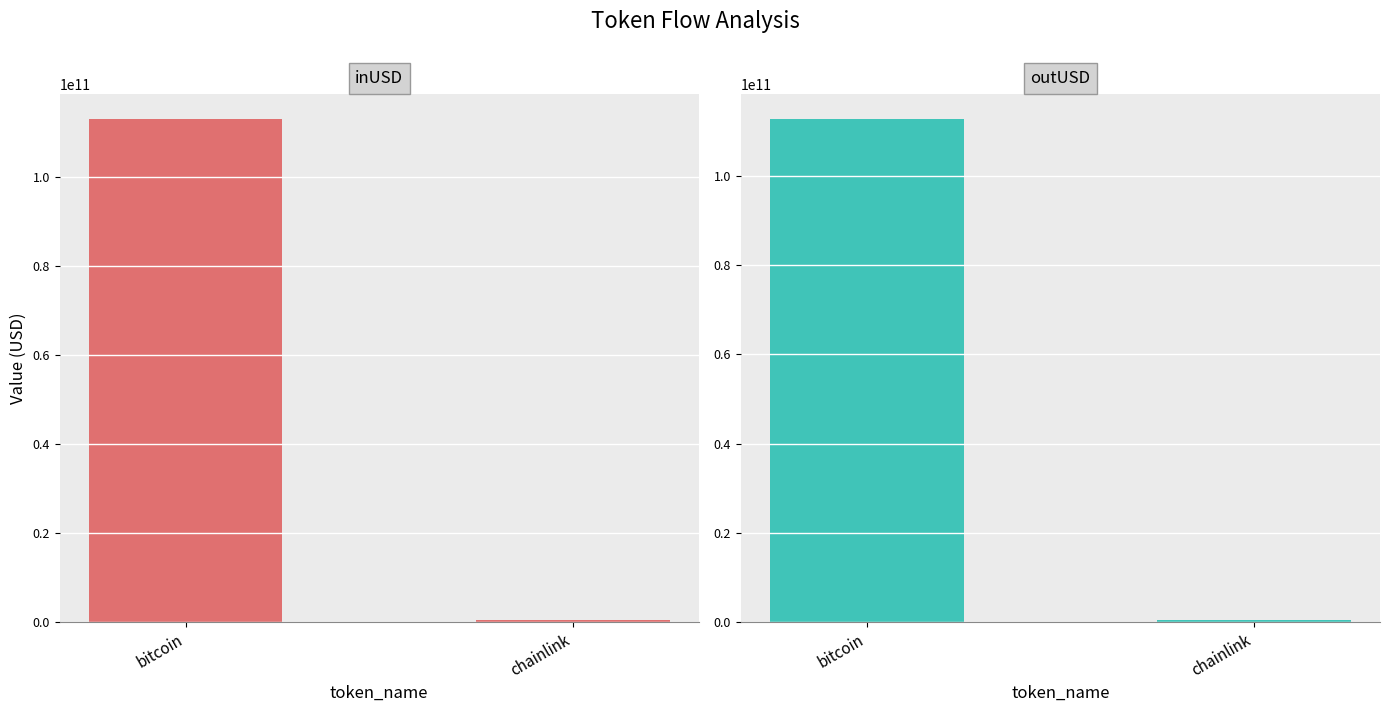

Is it true that outUSD equals 112593622684.3 at bitcoin?

True